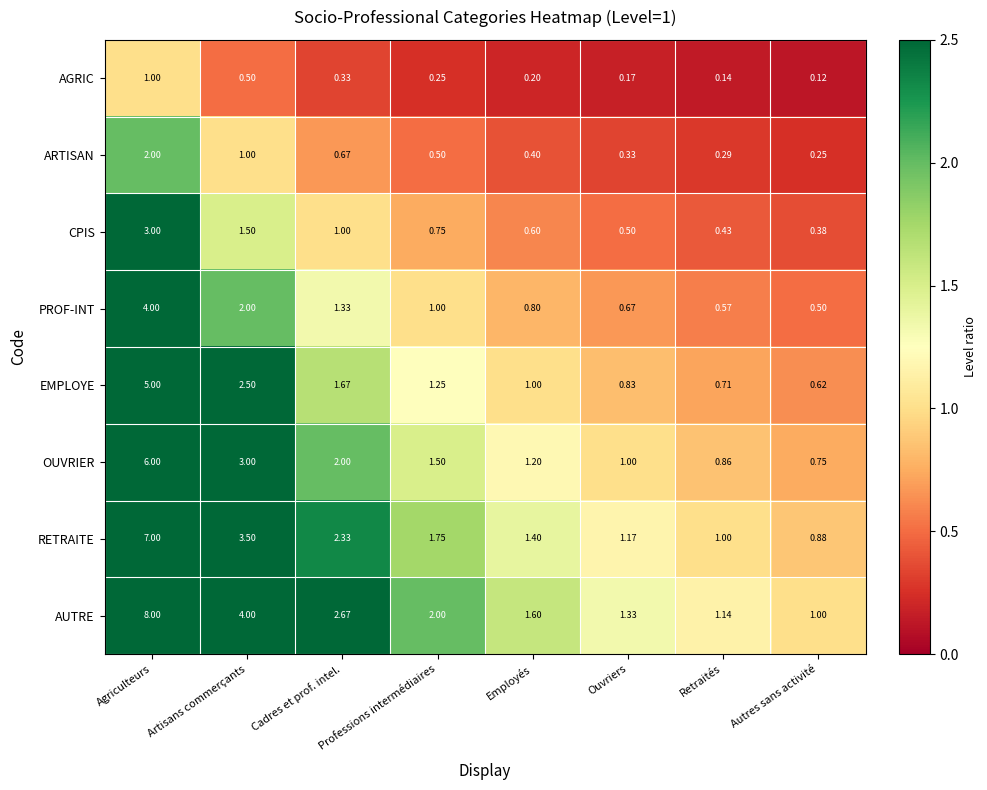

What is the spread (max minus min) of values at Retraités?

1.0